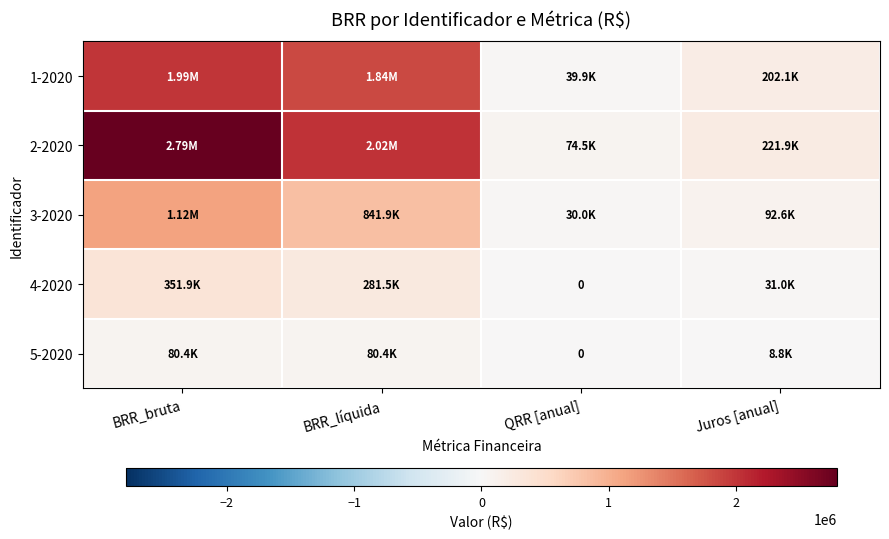

What is the difference between the 3-2020 values at QRR [anual] and Juros [anual]?

62635.4